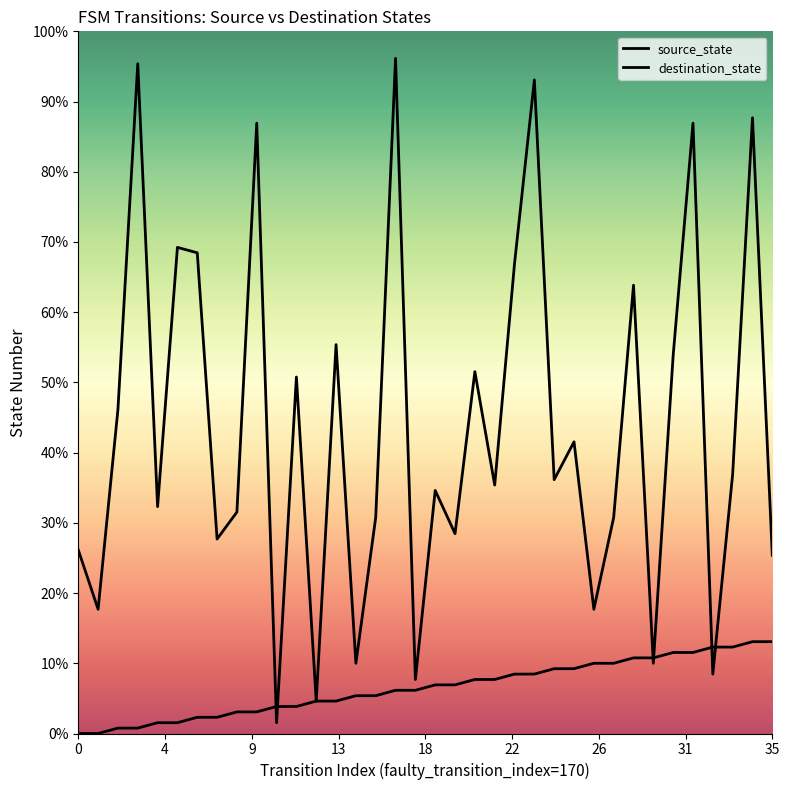

Which series has the largest total across all categories?

destination_state